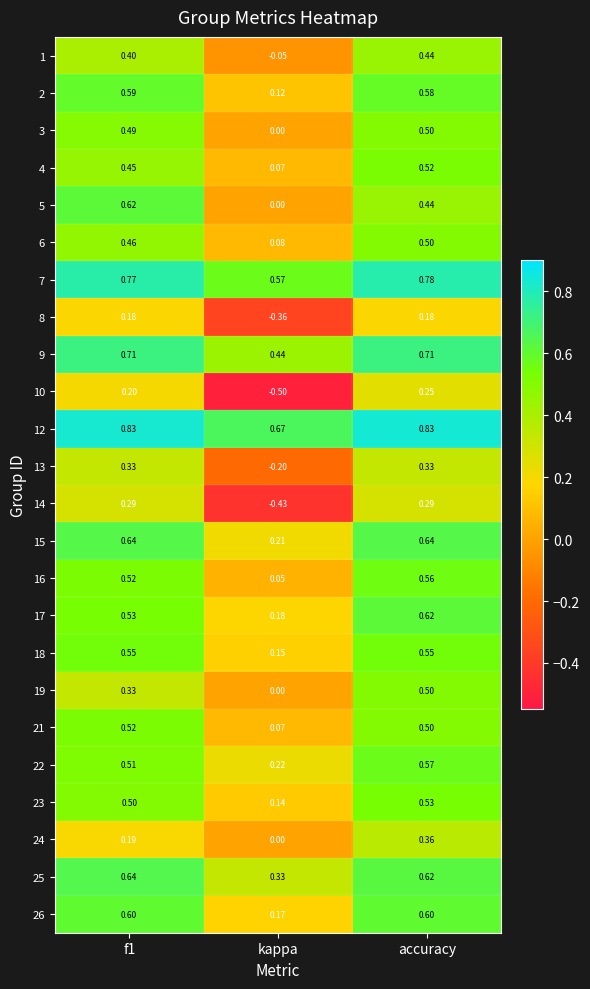

Between f1 and accuracy, which series saw the biggest shift?

5